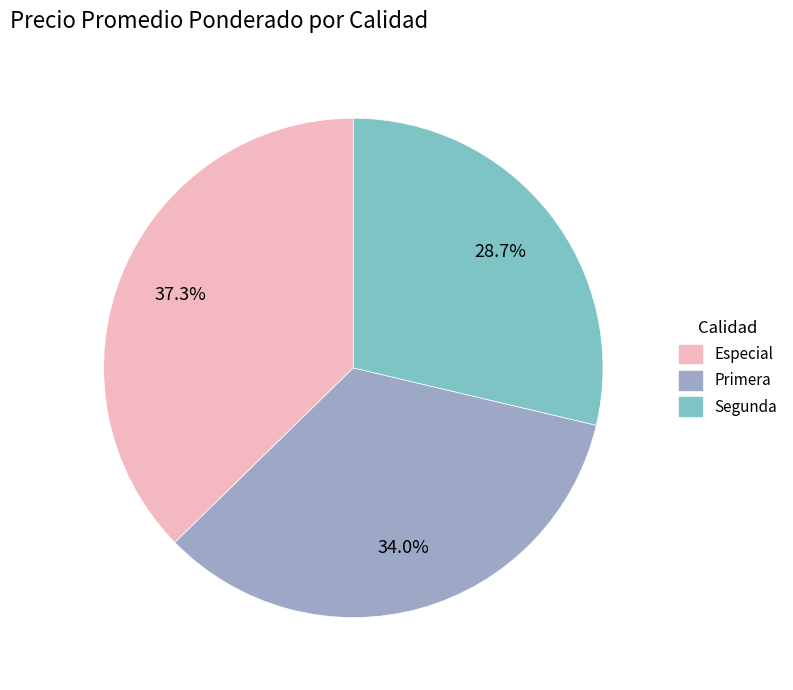

To the nearest percent, what percentage of the pie is Primera?

34%